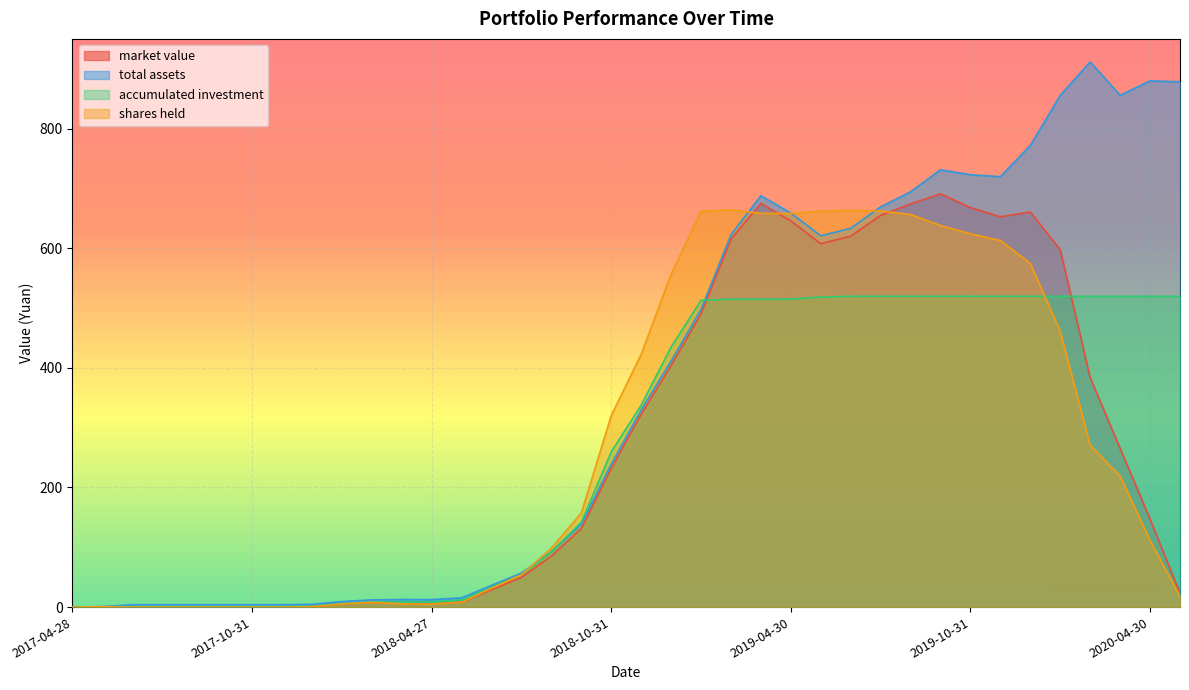

Reading left to right, transcribe all the data shown in this chart.

market value: 2017-04-28=0.0	2017-05-31=0.6	2017-06-30=0.0	2017-07-31=0.0	2017-08-31=0.0	2017-09-29=0.0	2017-10-31=0.0	2017-11-30=0.0	2017-12-29=0.6	2018-01-31=5.2	2018-02-28=8.0	2018-03-30=5.8	2018-04-27=5.3	2018-05-31=8.1	2018-06-29=29.0	2018-07-31=49.7	2018-08-31=85.2	2018-09-28=131.5	2018-10-31=231.8	2018-11-30=322.5	2018-12-28=404.1	2019-01-31=490.4	2019-02-28=615.4	2019-03-29=674.8	2019-04-30=645.6	2019-05-31=607.6	2019-06-28=620.2	2019-07-31=655.0	2019-08-30=674.1	2019-09-30=690.9	2019-10-31=667.9	2019-11-29=652.6	2019-12-31=660.7	2020-01-23=597.4	2020-02-28=383.4	2020-03-31=265.3	2020-04-30=147.1	2020-05-29=23.0
total assets: 2017-04-28=0.0	2017-05-31=0.6	2017-06-30=4.0	2017-07-31=4.0	2017-08-31=4.0	2017-09-29=4.0	2017-10-31=4.0	2017-11-30=4.0	2017-12-29=4.6	2018-01-31=9.2	2018-02-28=12.0	2018-03-30=12.7	2018-04-27=12.6	2018-05-31=15.4	2018-06-29=36.3	2018-07-31=56.9	2018-08-31=92.5	2018-09-28=138.7	2018-10-31=239.1	2018-11-30=329.7	2018-12-28=411.3	2019-01-31=497.7	2019-02-28=622.7	2019-03-29=687.7	2019-04-30=658.8	2019-05-31=620.8	2019-06-28=633.4	2019-07-31=669.2	2019-08-30=694.4	2019-09-30=731.1	2019-10-31=722.8	2019-11-29=719.7	2019-12-31=771.8	2020-01-23=855.7	2020-02-28=911.4	2020-03-31=855.7	2020-04-30=879.8	2020-05-29=878.2
accumulated investment: 2017-04-28=0.0	2017-05-31=0.6	2017-06-30=0.6	2017-07-31=0.6	2017-08-31=0.6	2017-09-29=0.6	2017-10-31=0.6	2017-11-30=0.6	2017-12-29=1.2	2018-01-31=5.9	2018-02-28=8.6	2018-03-30=8.6	2018-04-27=8.6	2018-05-31=11.8	2018-06-29=33.3	2018-07-31=54.2	2018-08-31=92.5	2018-09-28=141.7	2018-10-31=259.6	2018-11-30=337.7	2018-12-28=435.0	2019-01-31=513.0	2019-02-28=514.8	2019-03-29=514.8	2019-04-30=514.8	2019-05-31=518.3	2019-06-28=519.7	2019-07-31=519.7	2019-08-30=519.7	2019-09-30=519.7	2019-10-31=519.7	2019-11-29=519.7	2019-12-31=519.7	2020-01-23=519.7	2020-02-28=519.7	2020-03-31=519.7	2020-04-30=519.7	2020-05-29=519.7
shares held: 2017-04-28=0.0	2017-05-31=0.7	2017-06-30=0.0	2017-07-31=0.0	2017-08-31=0.0	2017-09-29=0.0	2017-10-31=0.0	2017-11-30=0.0	2017-12-29=0.6	2018-01-31=5.3	2018-02-28=8.0	2018-03-30=5.3	2018-04-27=5.0	2018-05-31=8.1	2018-06-29=31.4	2018-07-31=54.2	2018-08-31=98.5	2018-09-28=157.5	2018-10-31=320.2	2018-11-30=422.6	2018-12-28=556.6	2019-01-31=661.9	2019-02-28=663.9	2019-03-29=658.3	2019-04-30=658.1	2019-05-31=661.9	2019-06-28=663.3	2019-07-31=662.3	2019-08-30=656.3	2019-09-30=637.9	2019-10-31=624.2	2019-11-29=612.8	2019-12-31=574.5	2020-01-23=460.9	2020-02-28=270.5	2020-03-31=219.1	2020-04-30=111.4	2020-05-29=17.6